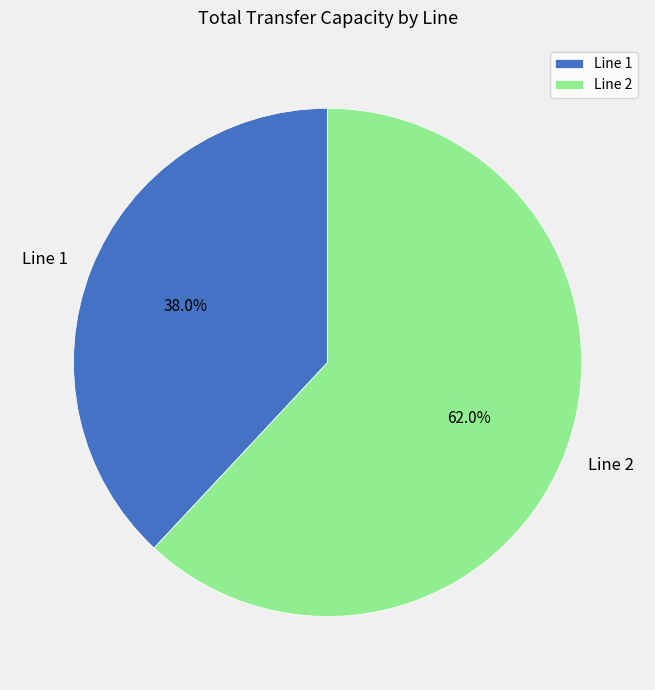

Does any single category account for the majority?

Yes